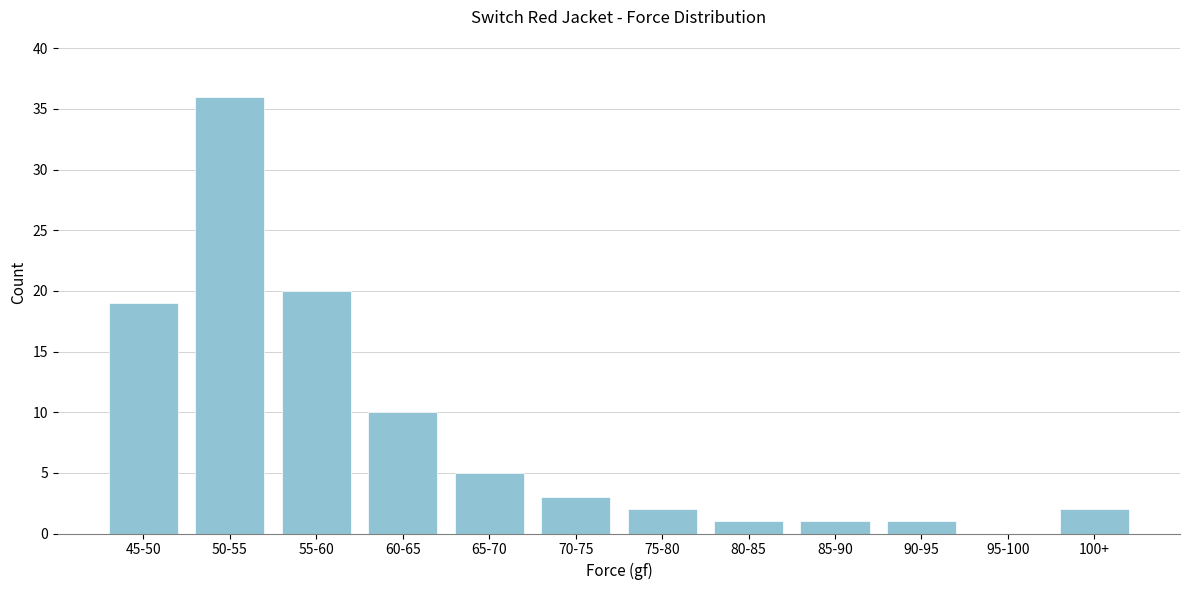

Reading left to right, transcribe all the data shown in this chart.

45-50=19	50-55=36	55-60=20	60-65=10	65-70=5	70-75=3	75-80=2	80-85=1	85-90=1	90-95=1	95-100=0	100+=2